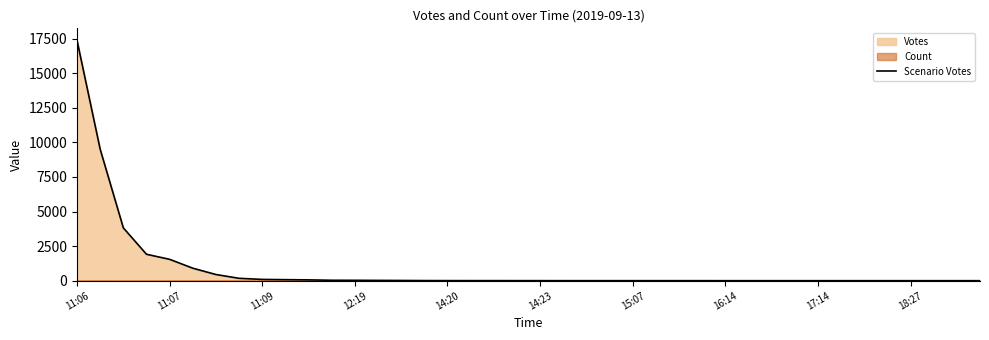

Count the number of categories in the chart.

40